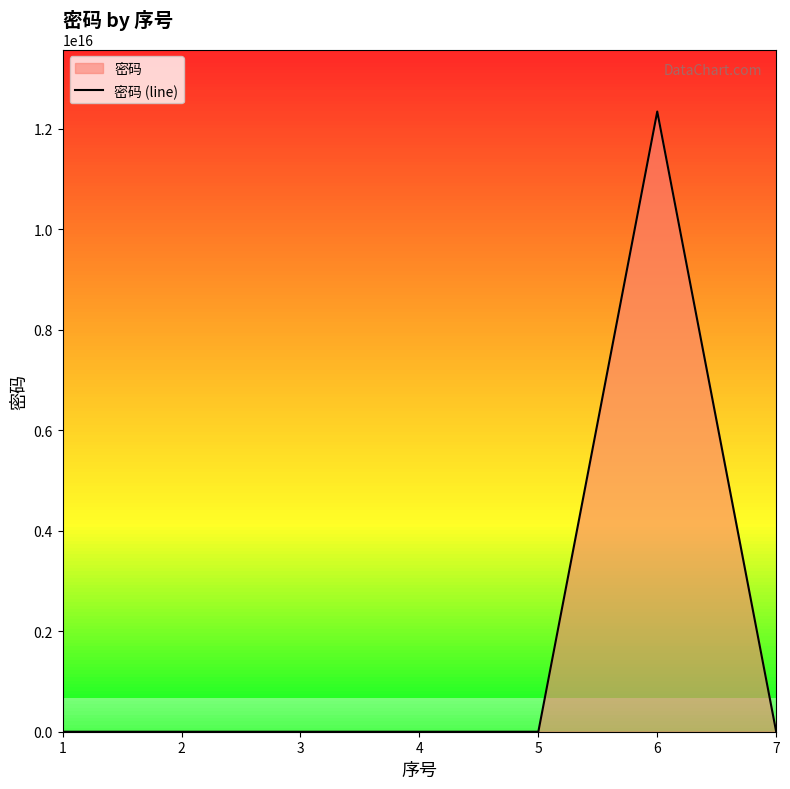

How many points are lower than both their immediate neighbors (excluding endpoints)?

2